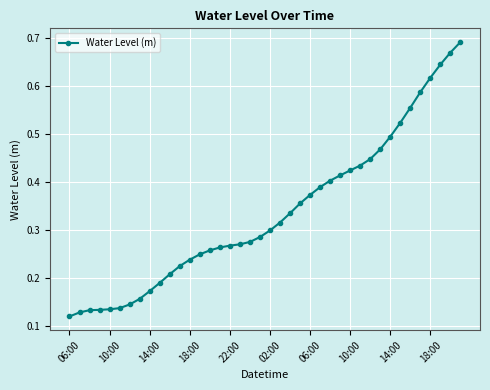

Count the values in the range 0 to 1.

40